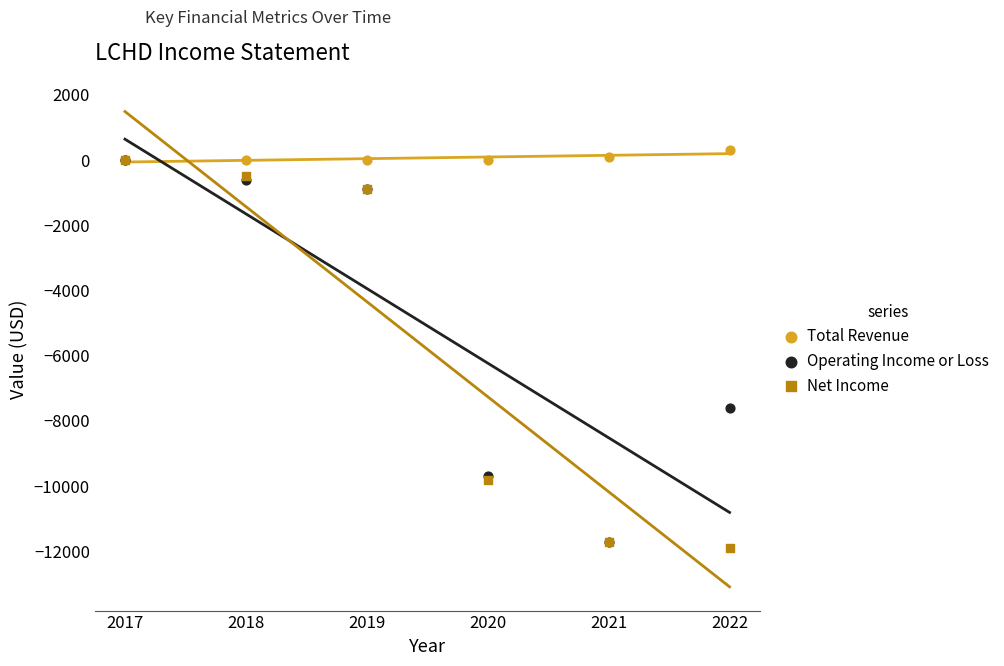

In the Operating Income or Loss series, what Y value is closest to -5850?

-7600